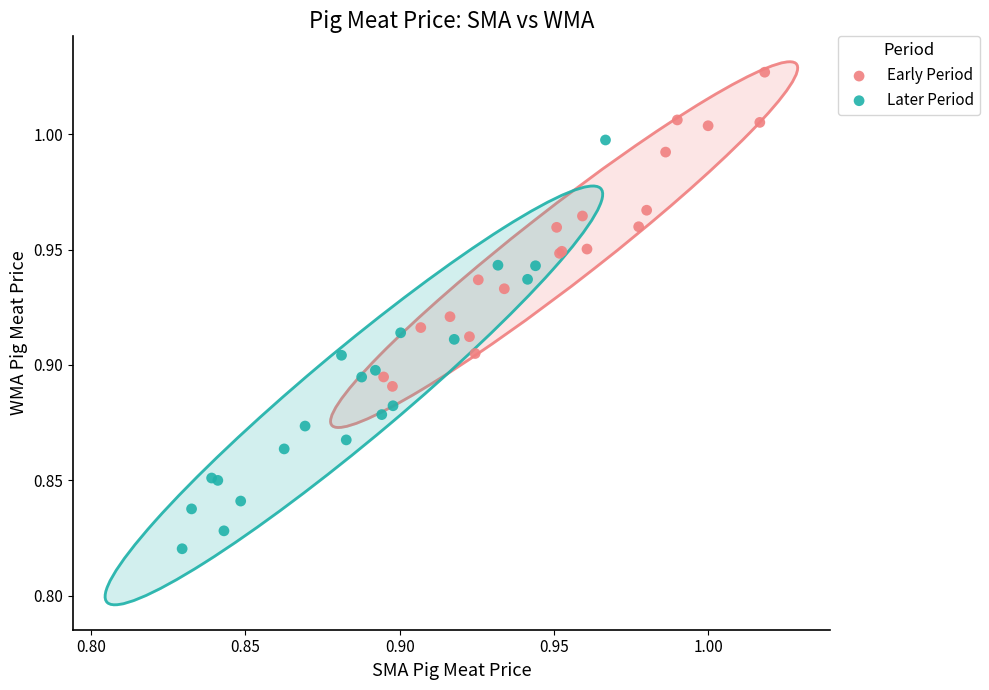

What are all the series names shown in the legend?

Early Period, Later Period